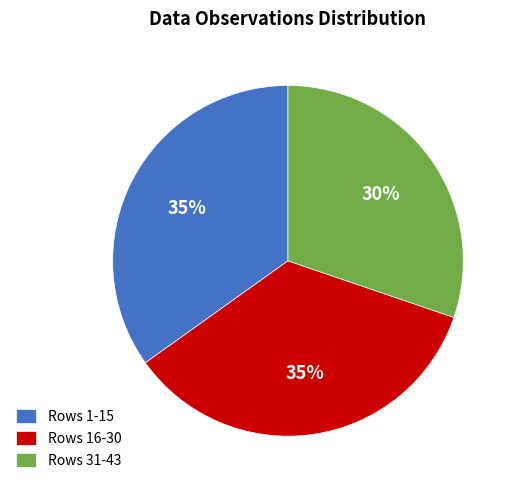

To the nearest percent, what is the combined percentage of Rows 16-30 and Rows 31-43?

65%